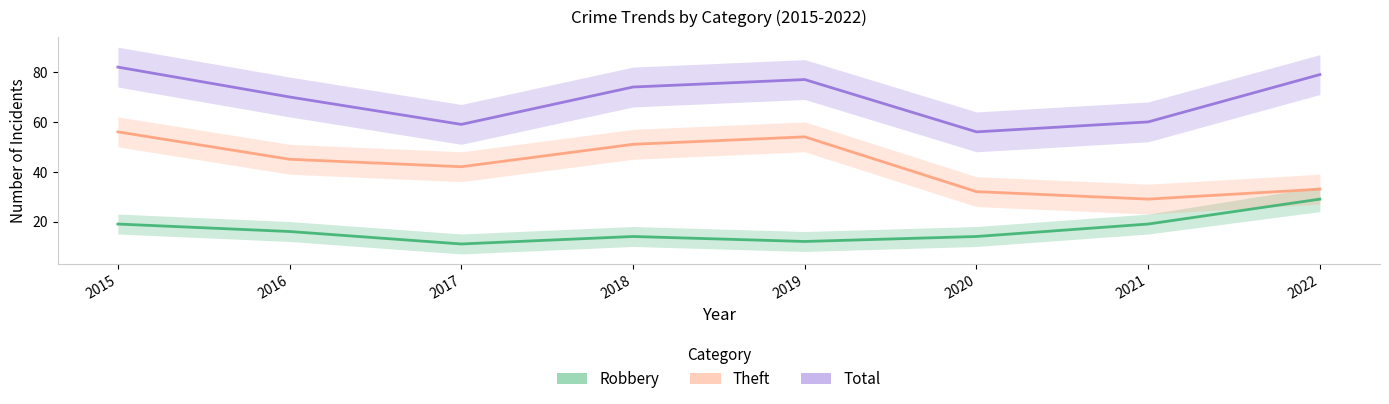

List the series in order of their overall mean, lowest first.

Robbery, Theft, Total